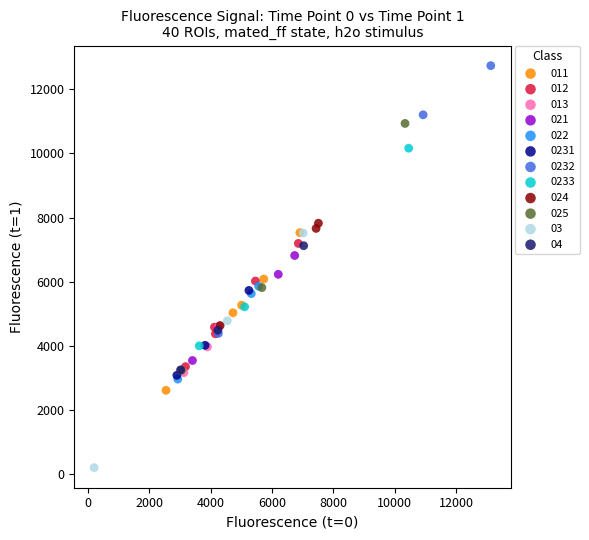

Which series has the widest spread of Y values?

0232